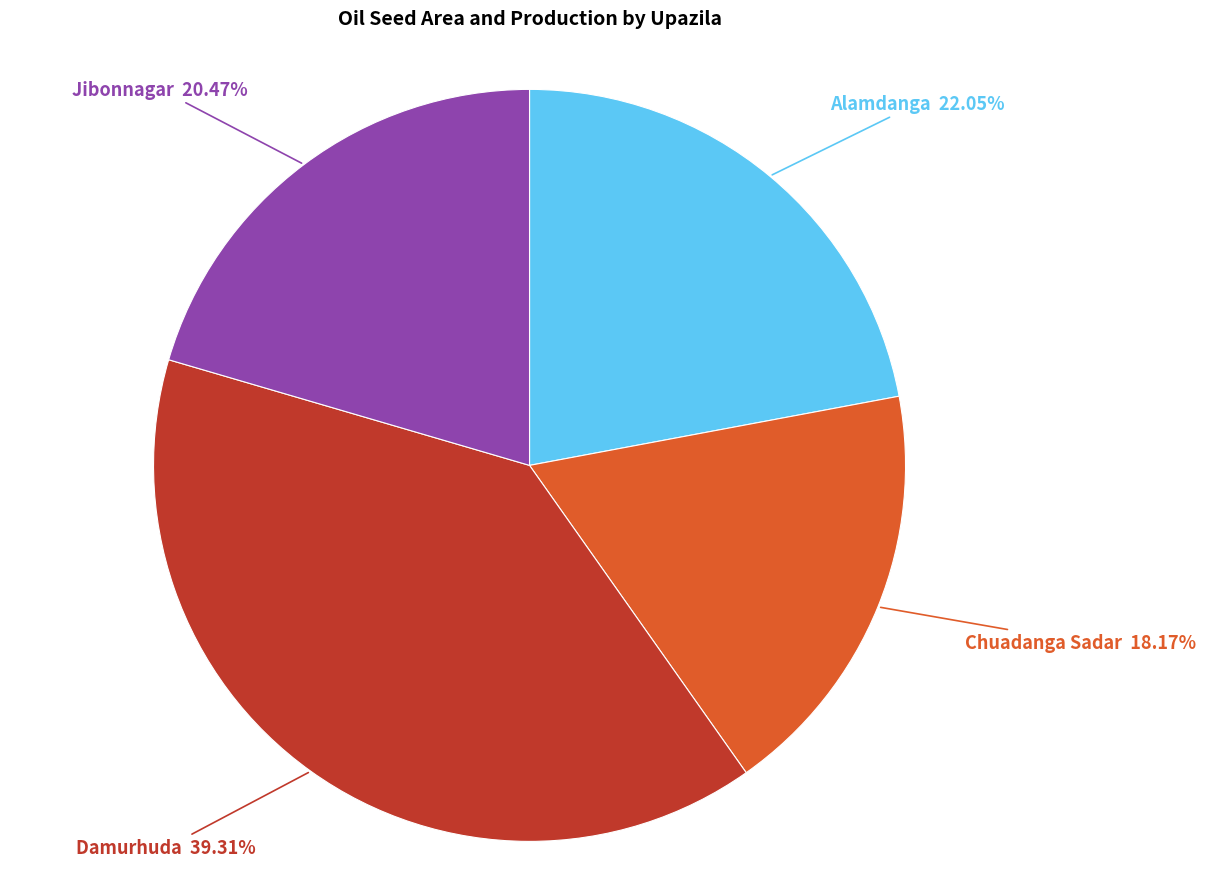

How many segments does this pie chart have?

4